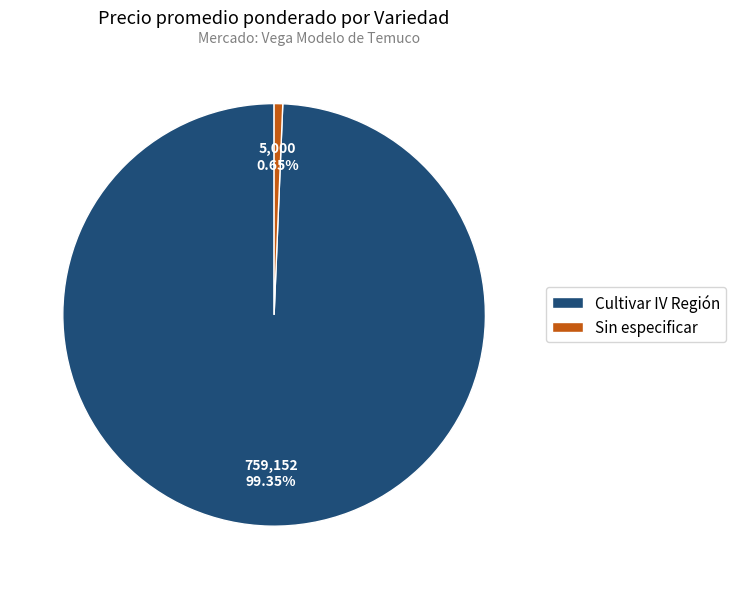

How many slices are in this pie chart?

2